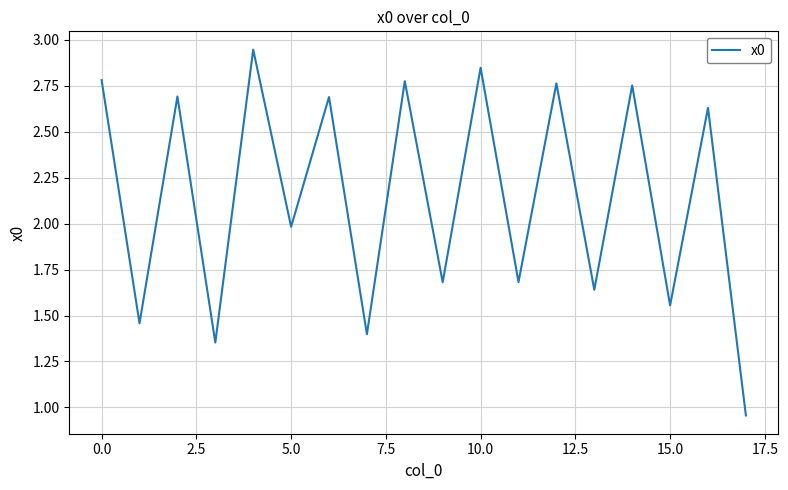

What is the difference between the maximum and minimum values?

2.0